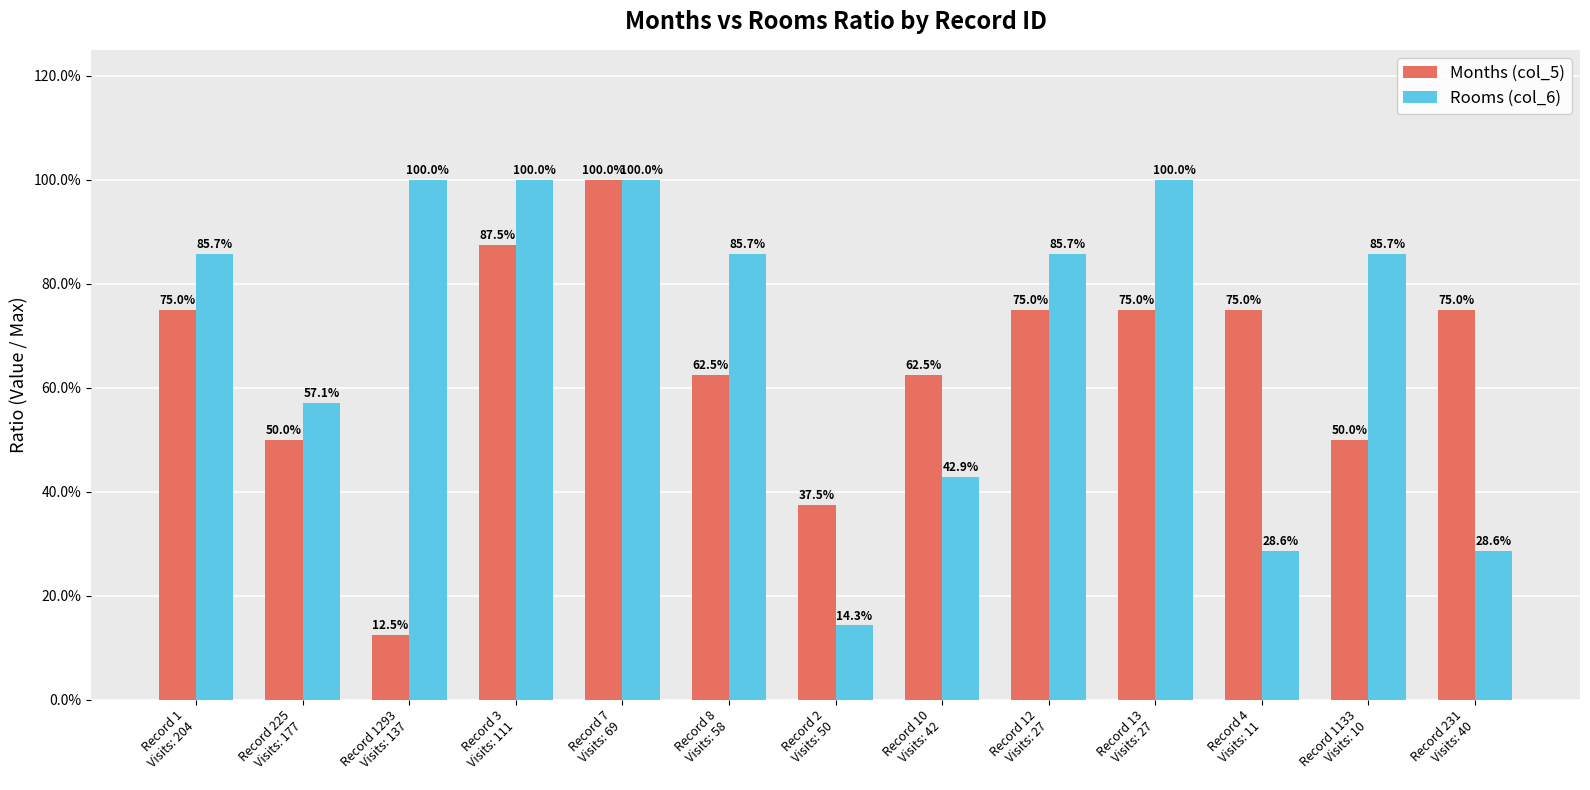

Between Record 225
Visits: 177 and Record 12
Visits: 27, which series saw the biggest shift?

Rooms (col_6)